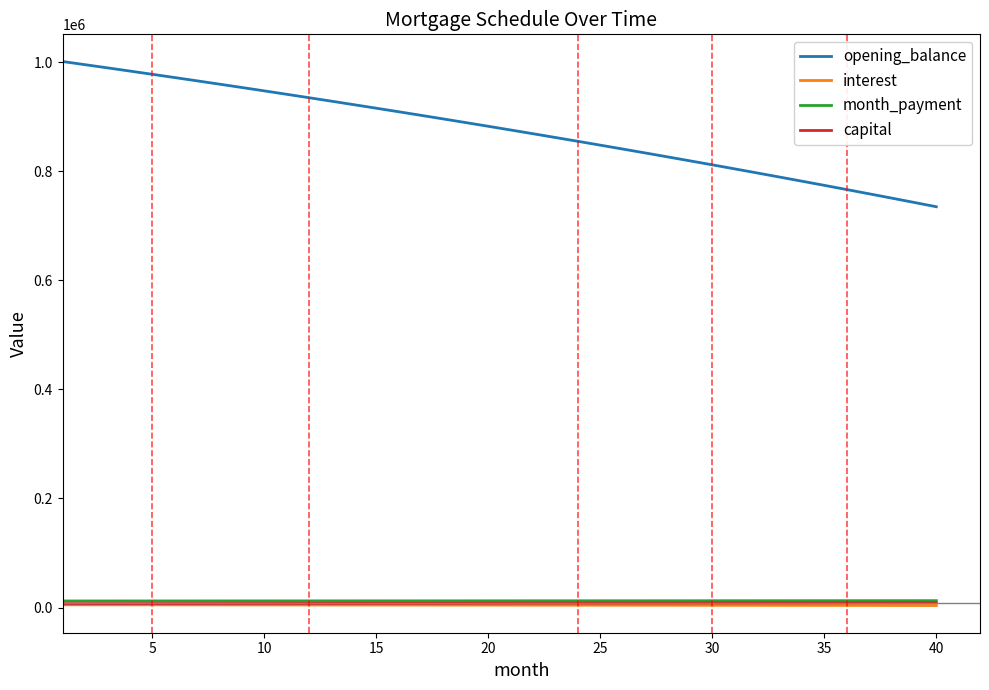

Which series has the largest total across all categories?

opening_balance